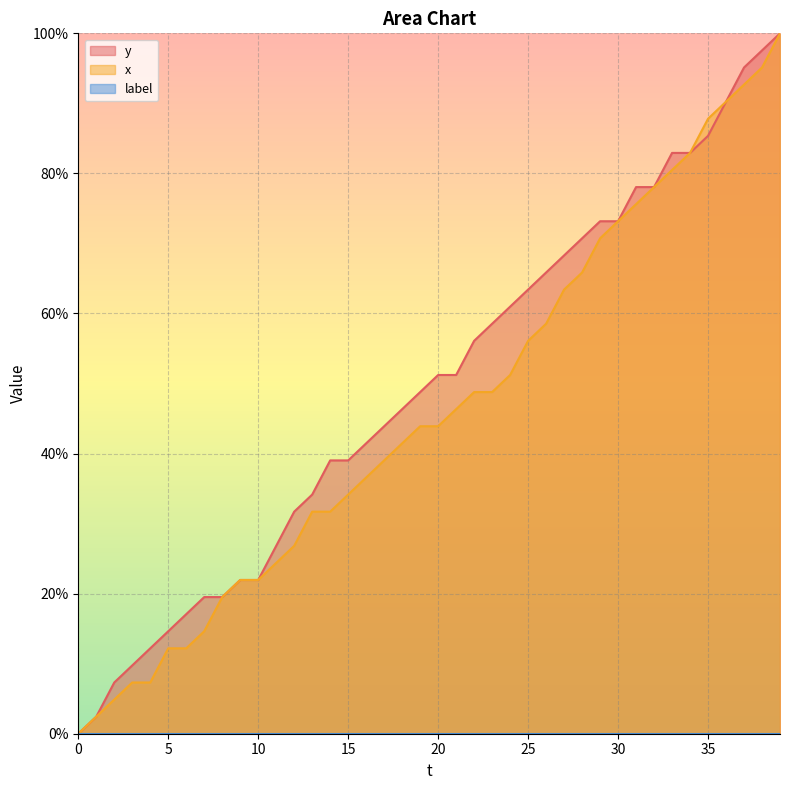

Where is y nearest to the value 50?

19